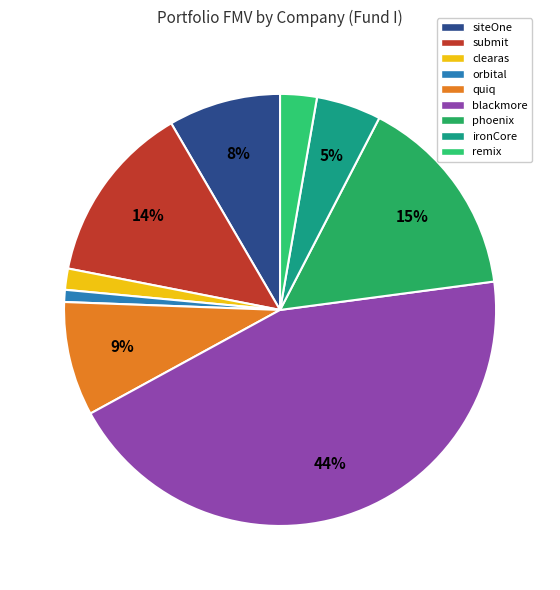

To the nearest percent, what portion does remix represent?

3%